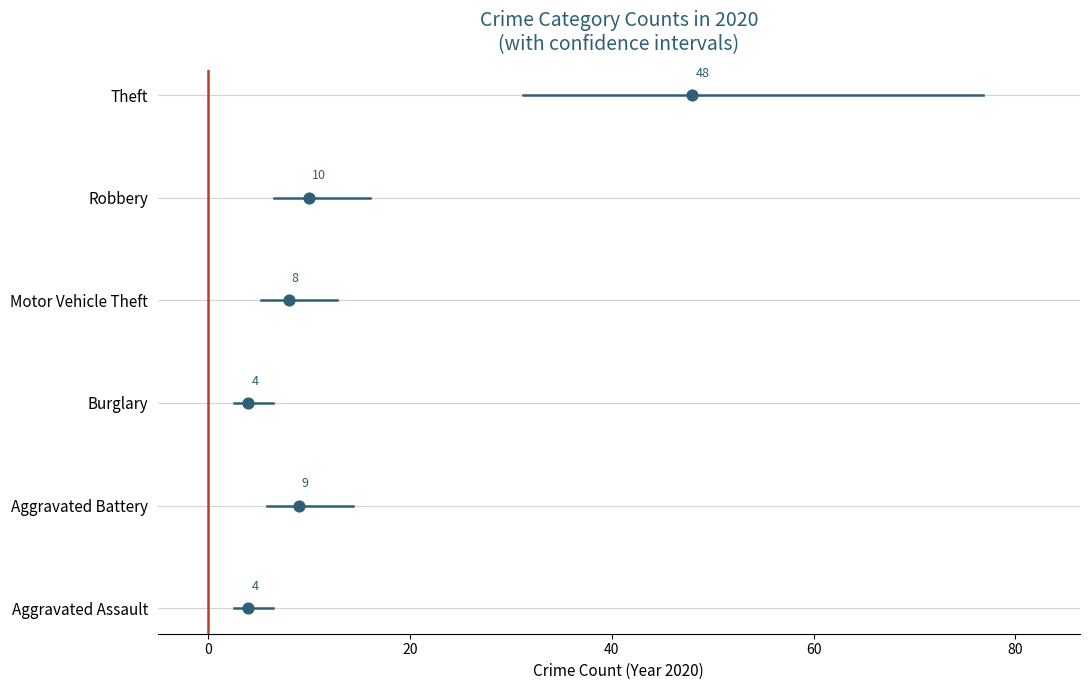

What are all the series names shown in the legend?

Aggravated Assault, Aggravated Battery, Burglary, Motor Vehicle Theft, Robbery, Theft